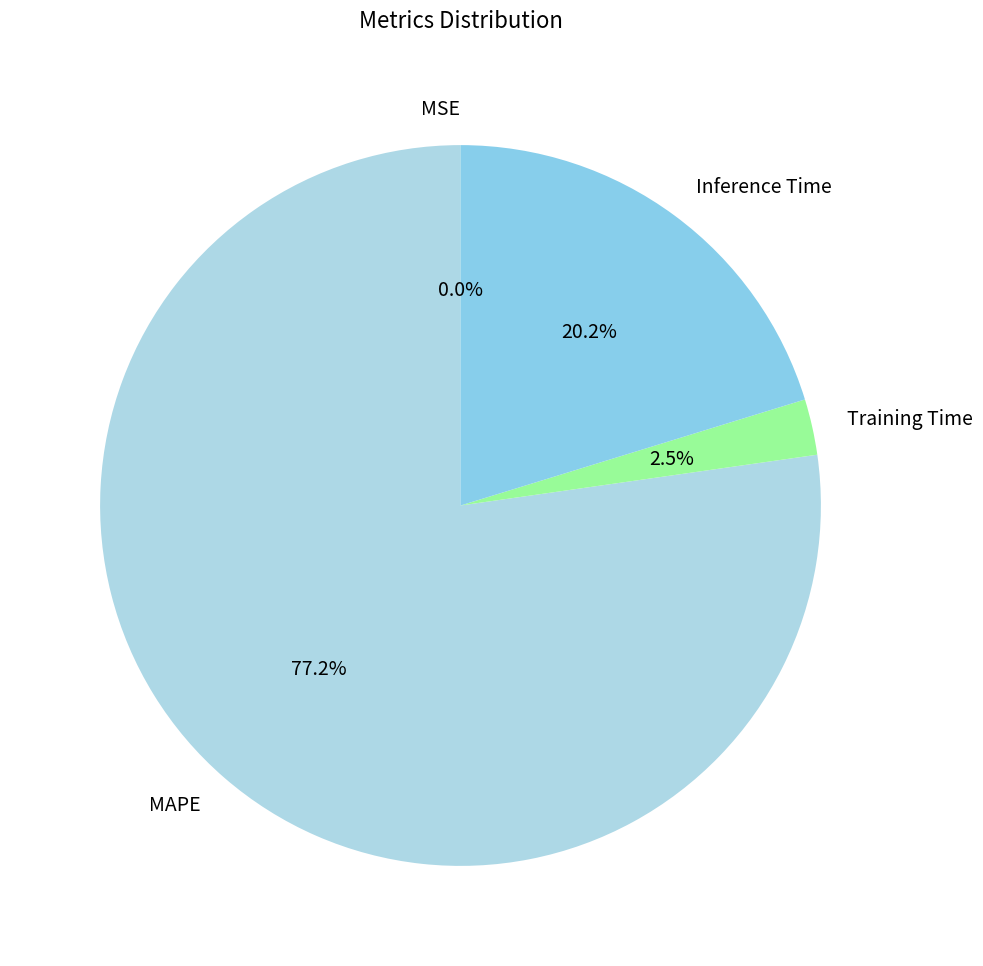

What percentage is NOT represented by Training Time?

97.5%